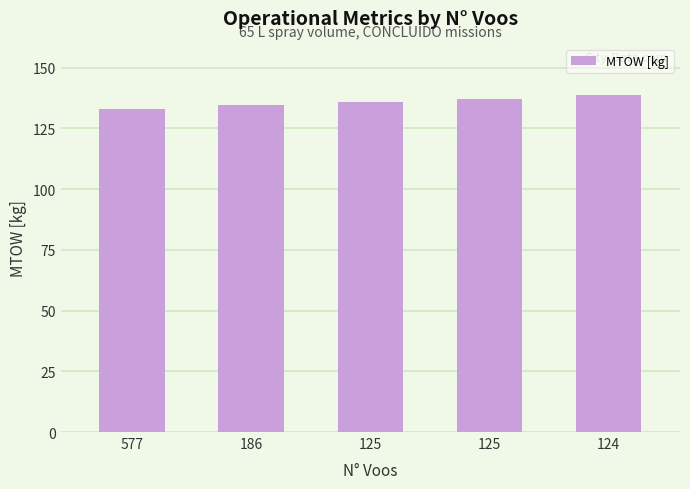

Rank the categories by value from highest to lowest.

124, 125, 125, 186, 577